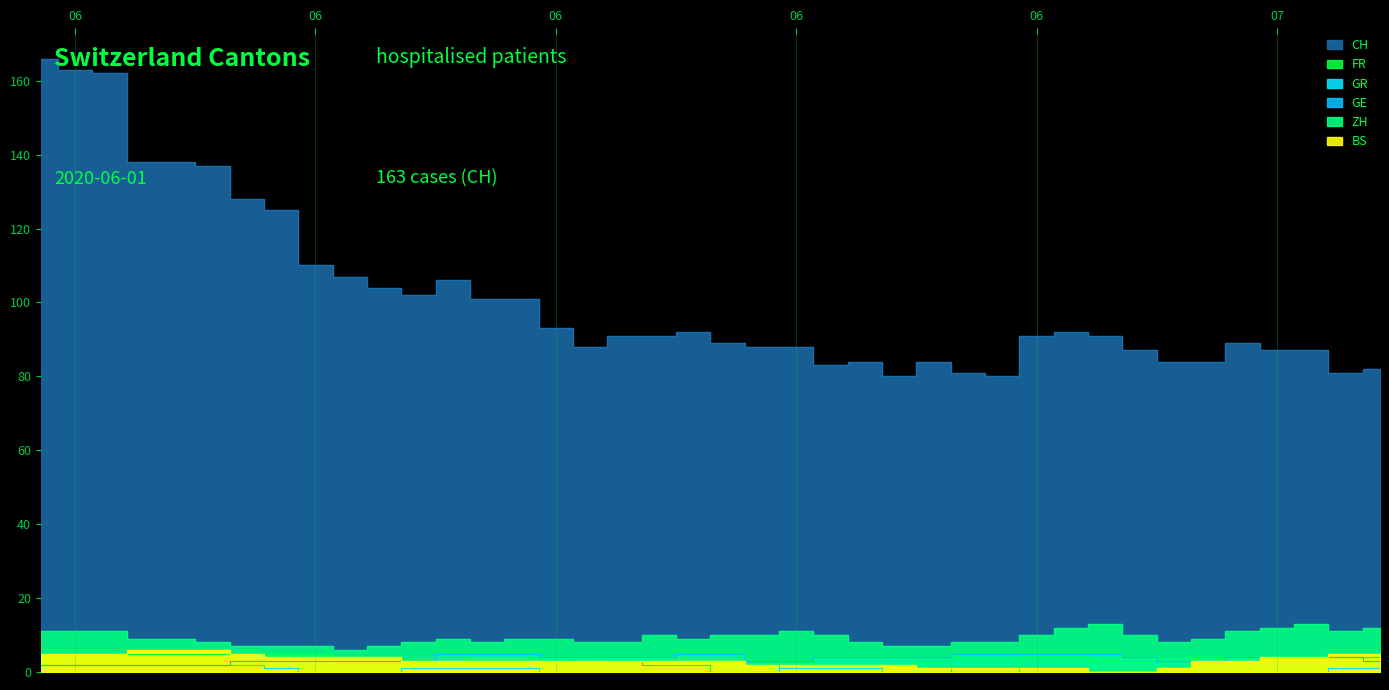

What is the difference between the highest and lowest values at 2020-06-14?

100